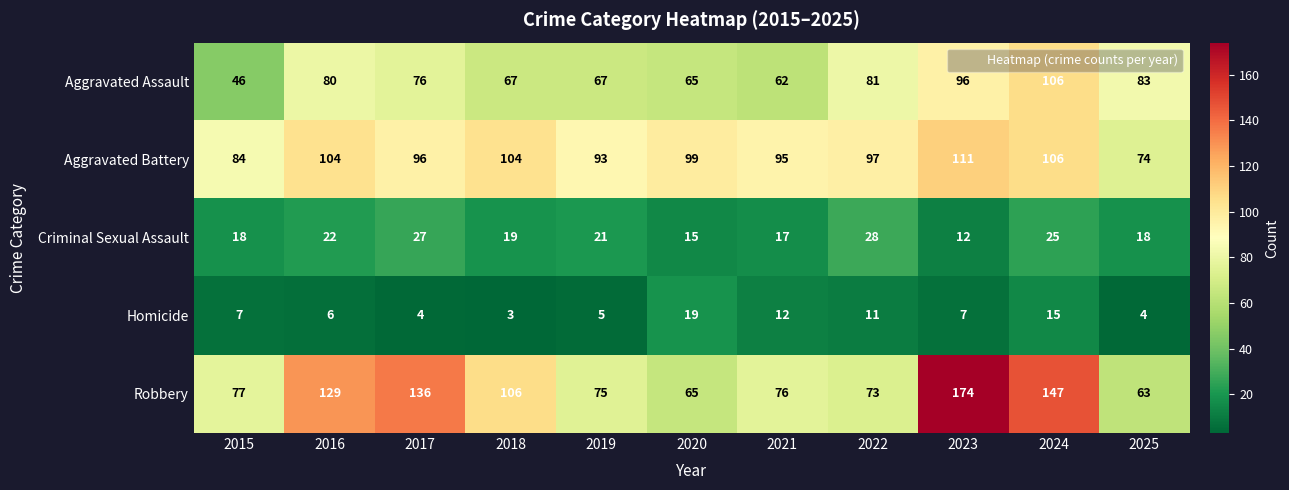

Which label corresponds to the smallest value in the chart?

2018